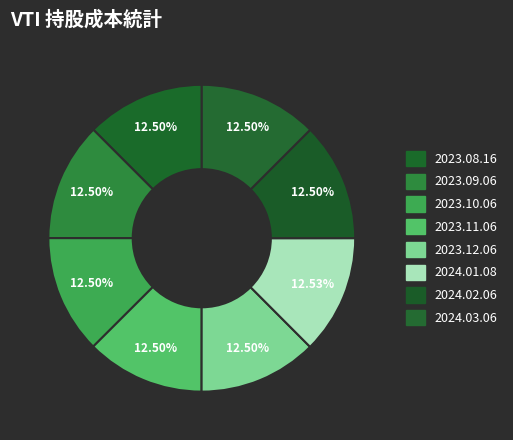

Which has a higher value, 2024.01.08 or 2024.03.06?

2024.01.08